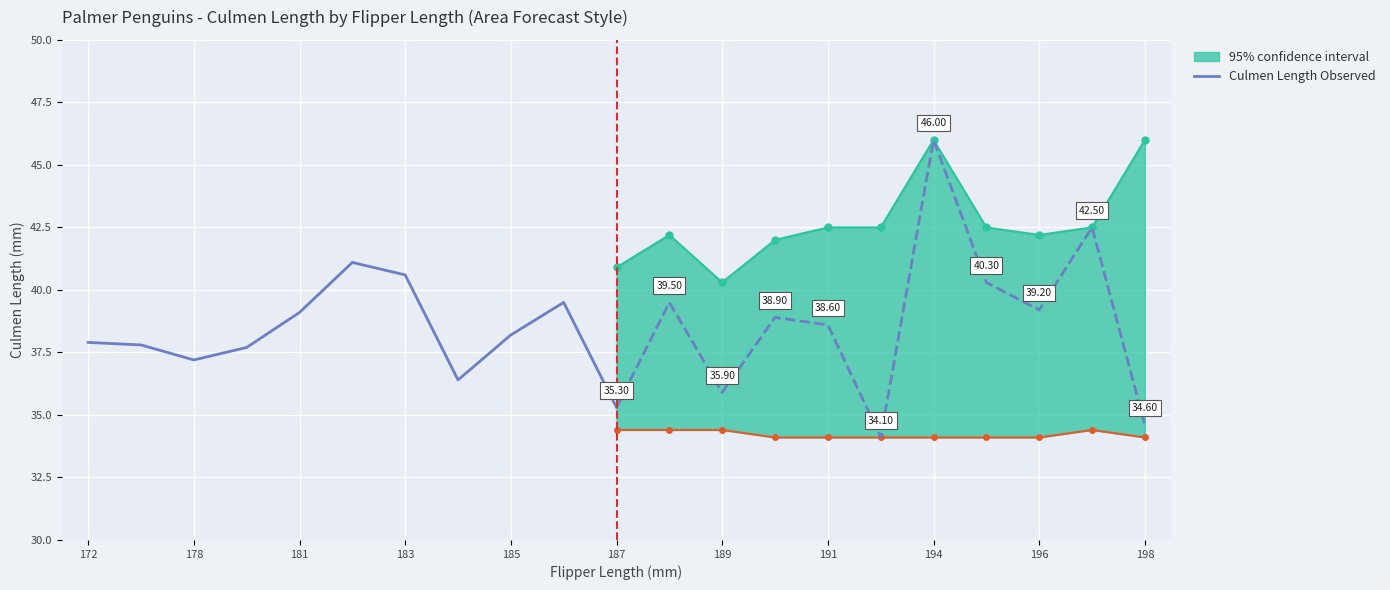

What is the ratio of the value at 183 to the value at 196?

1.0